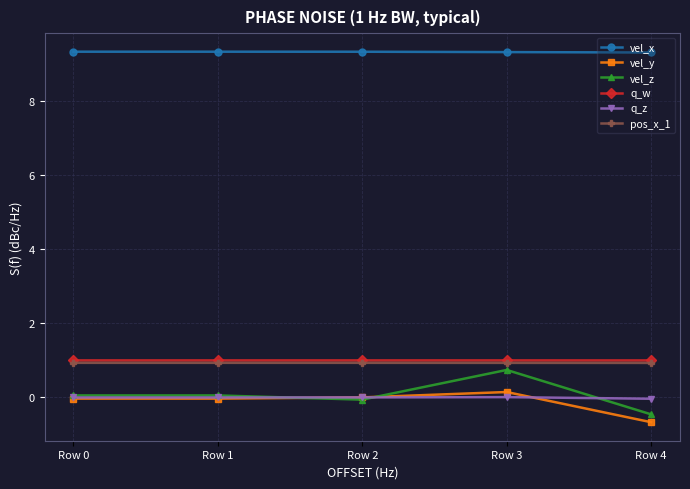

The value of pos_x_1 at Row 0 is 0.9. True or false?

True